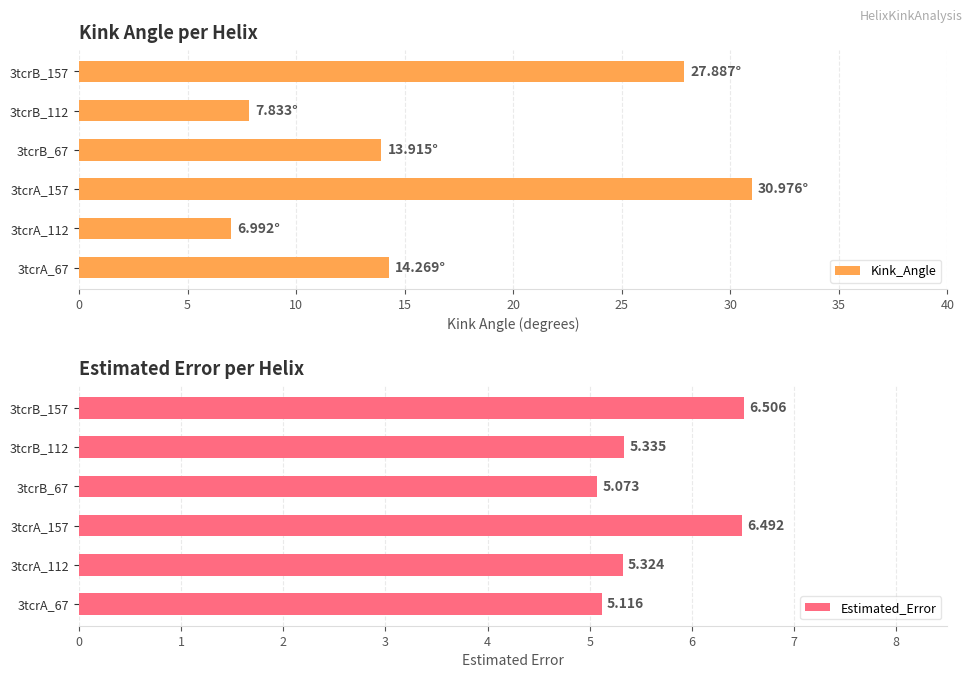

Rank the categories by Kink_Angle value from lowest to highest.

3tcrA_112, 3tcrB_112, 3tcrB_67, 3tcrA_67, 3tcrB_157, 3tcrA_157